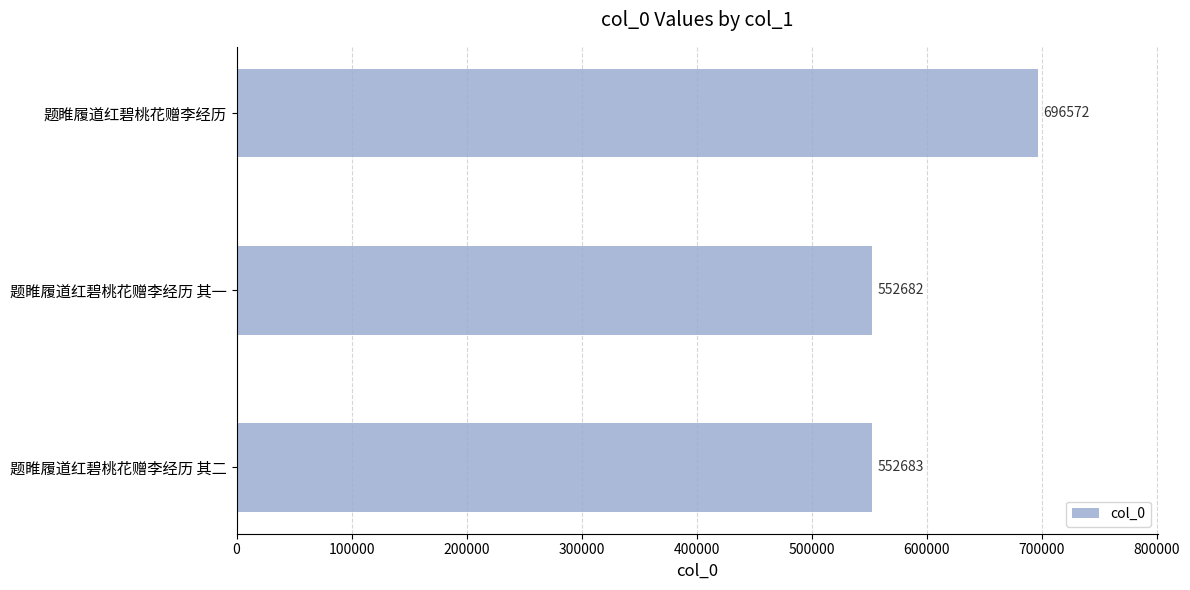

What is the minimum value shown in the chart?

552682